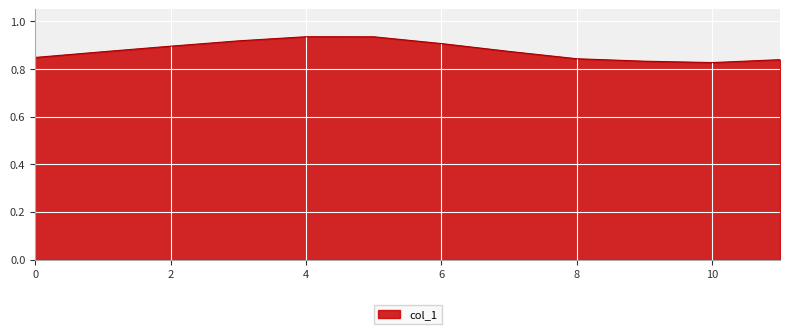

True or false: the data has more than 2 interior local peaks.

False